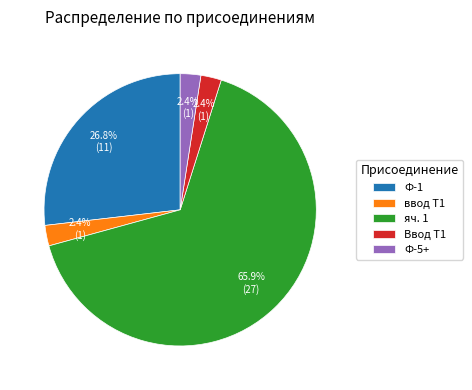

Is the sum of Ф-1 and ввод Т1 greater than half?

No